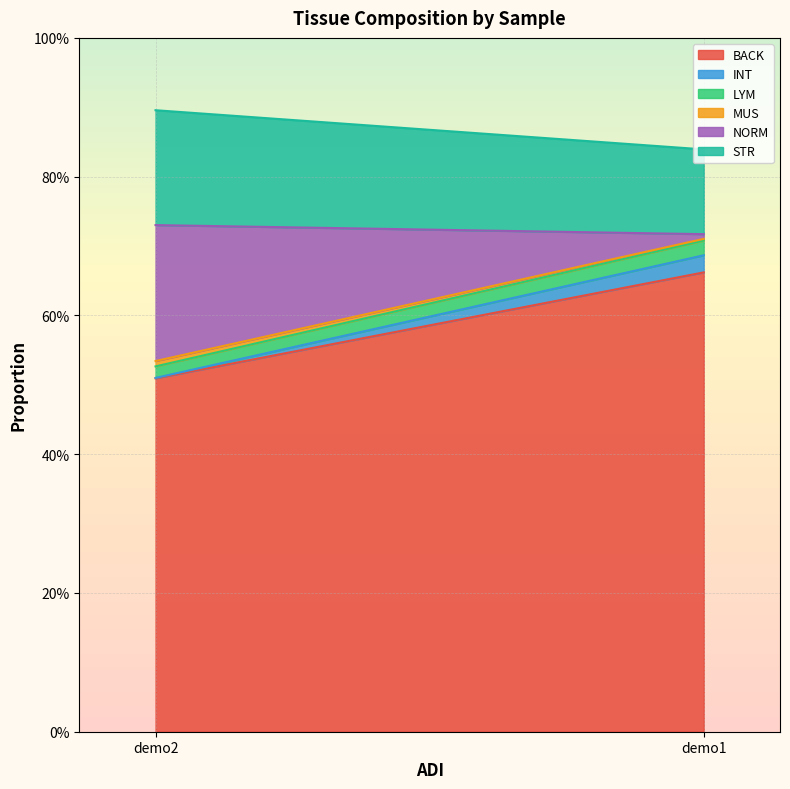

True or false: MUS has a value of 0.0 at demo1.svs.

False